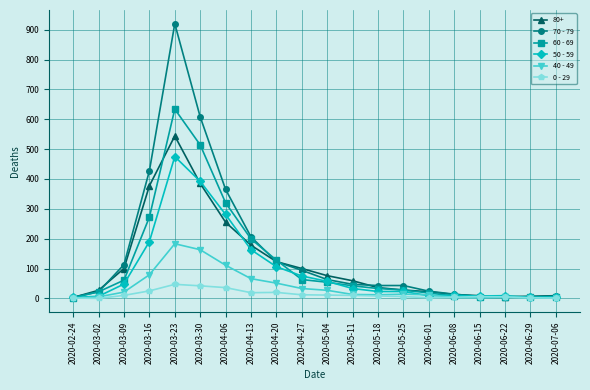

Which series has the widest spread of values?

70 - 79